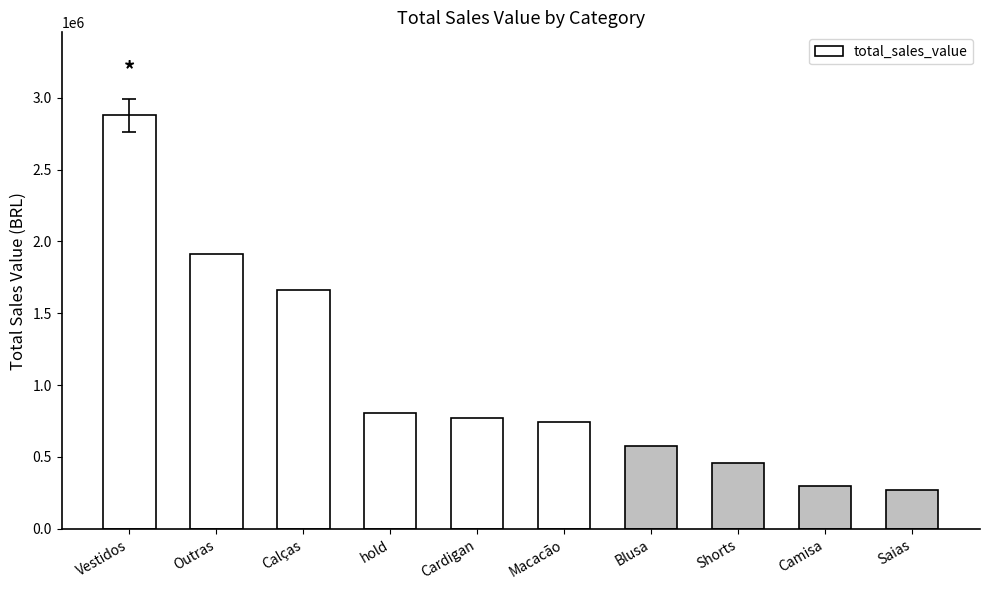

At which label is the value closest to 1572855?

Calças